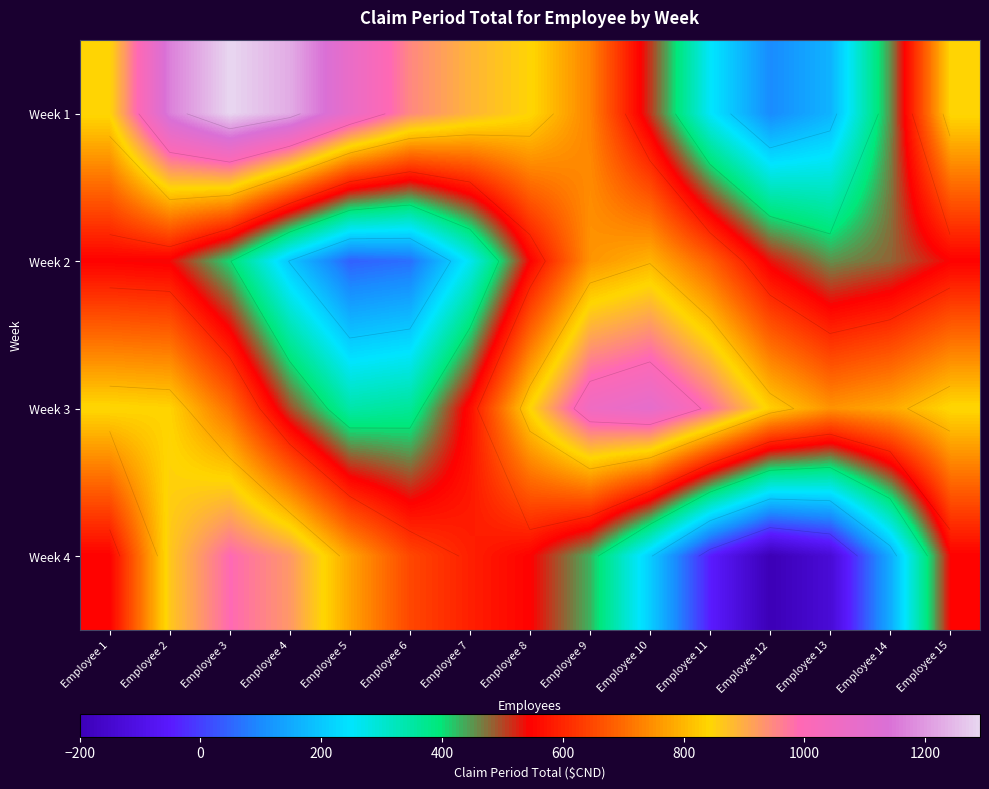

The value of Week 1 at Employee 11 is 394.2. True or false?

False